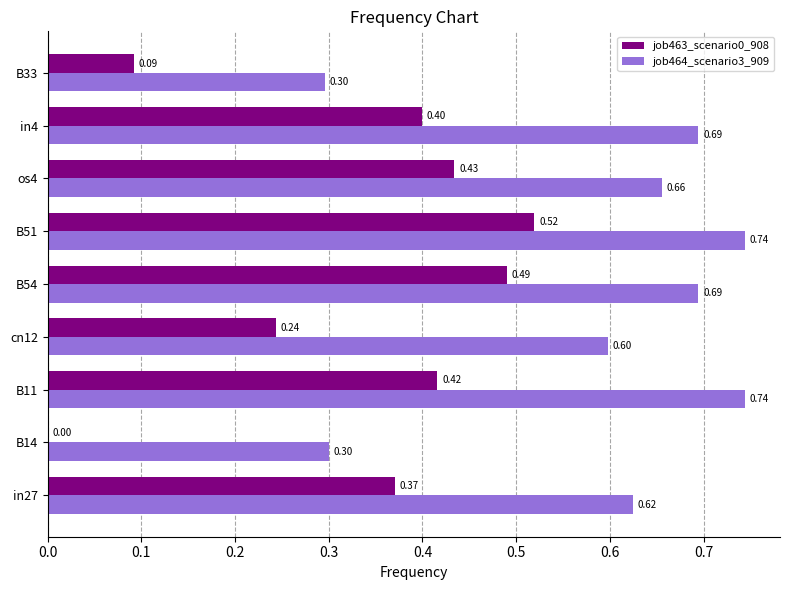

Which series changed the most between in27 and B54?

job463_scenario0_908